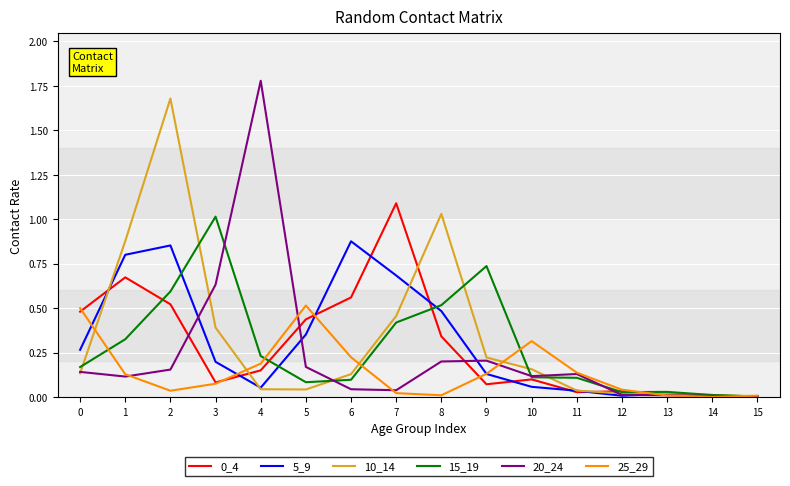

Which series has the widest spread of values?

20_24